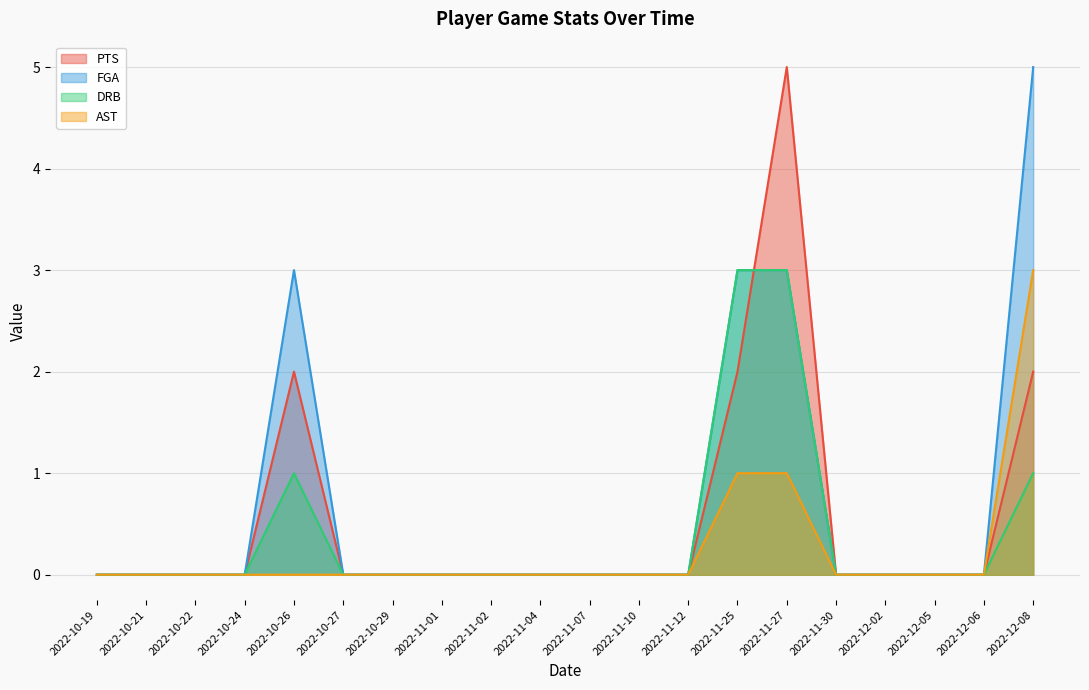

Is the value of PTS at 2022-10-24 greater than the value of FGA at 2022-11-12?

No